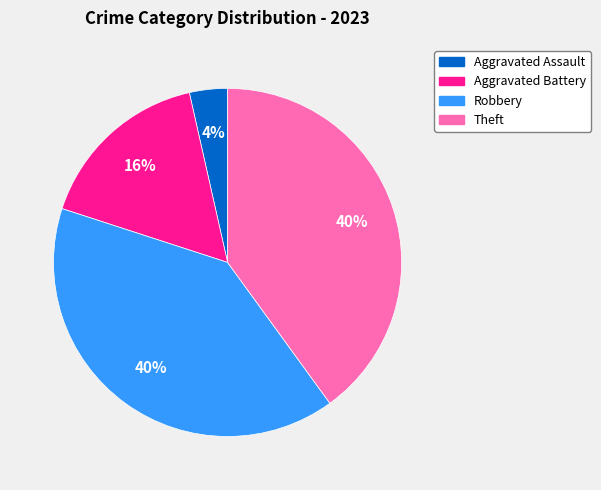

How many segments does this pie chart have?

4